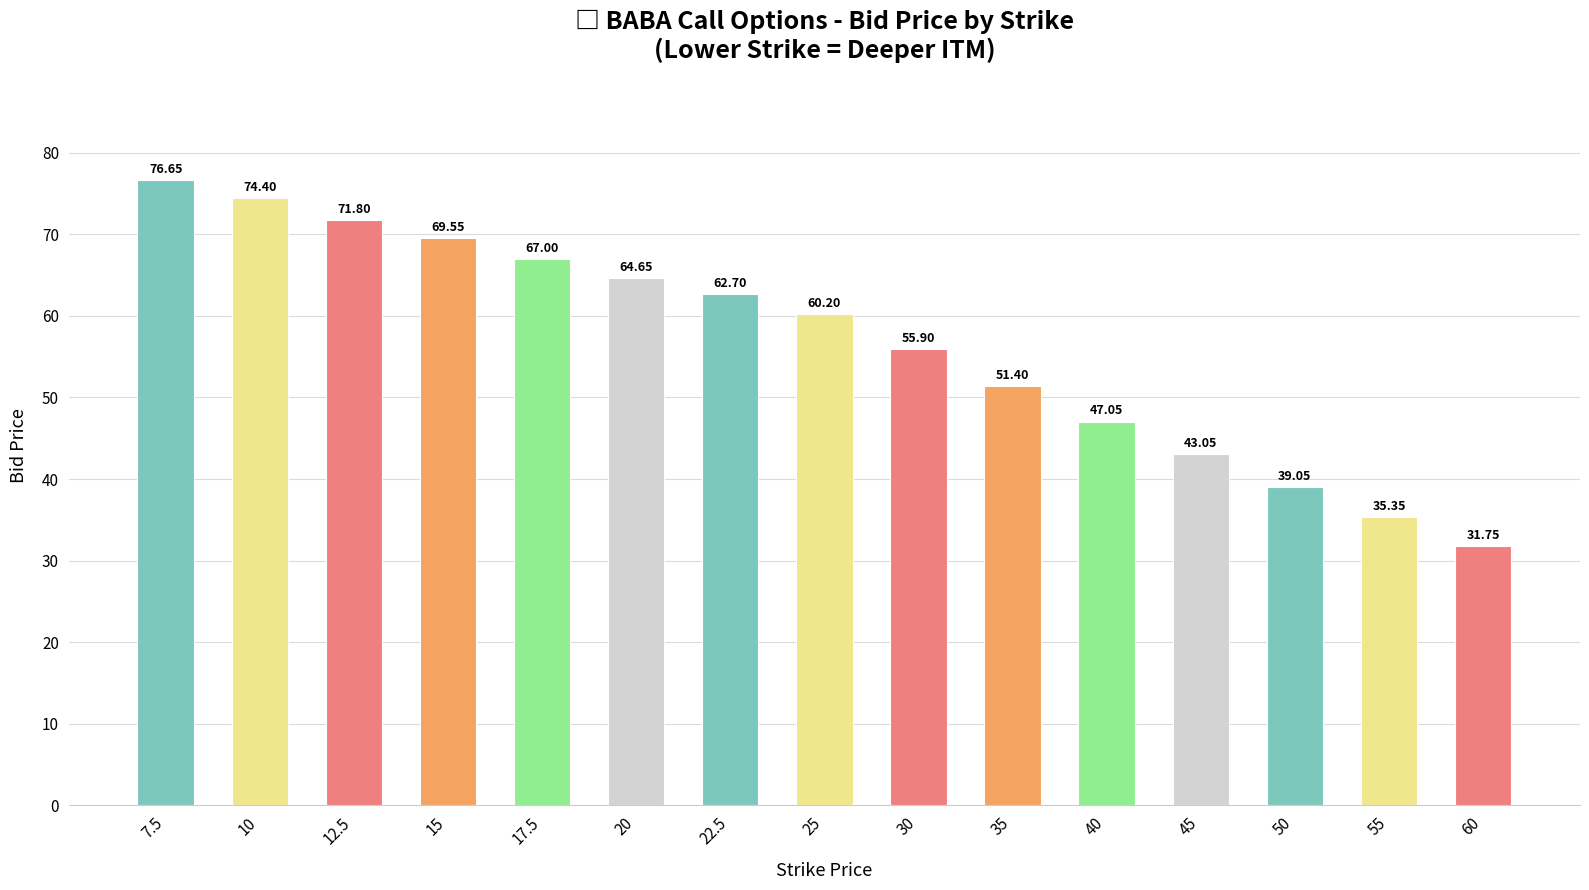

What position from the right is 30?

7